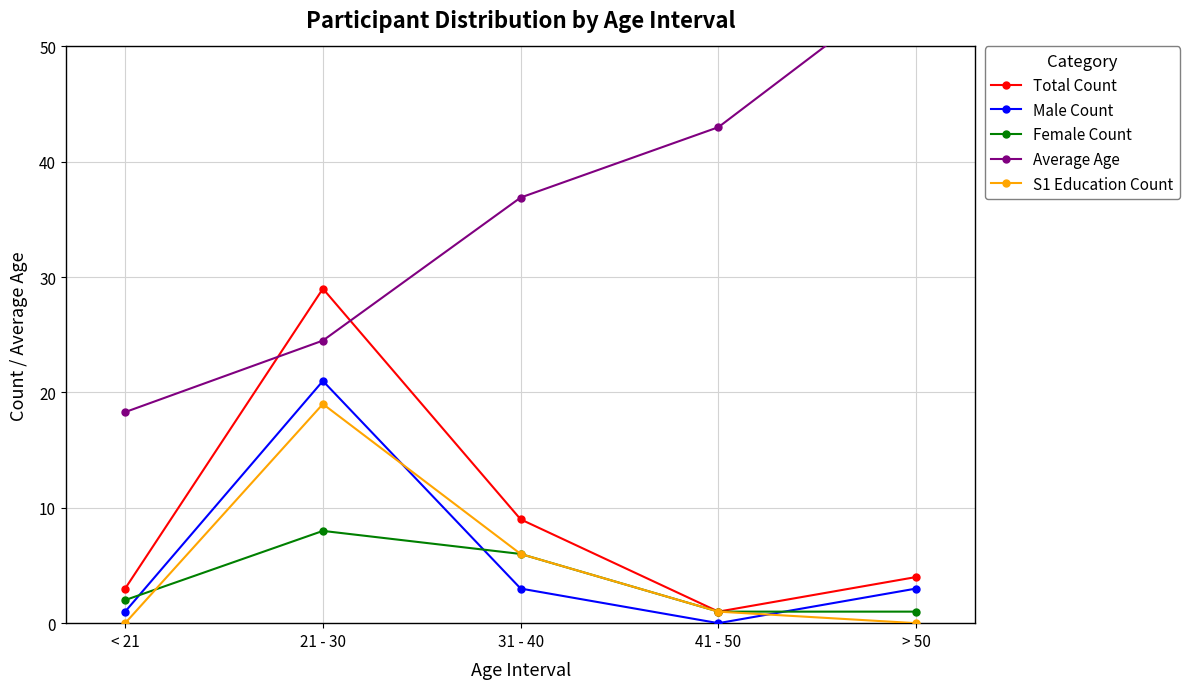

How many interior local peaks does the Total Count series have?

1